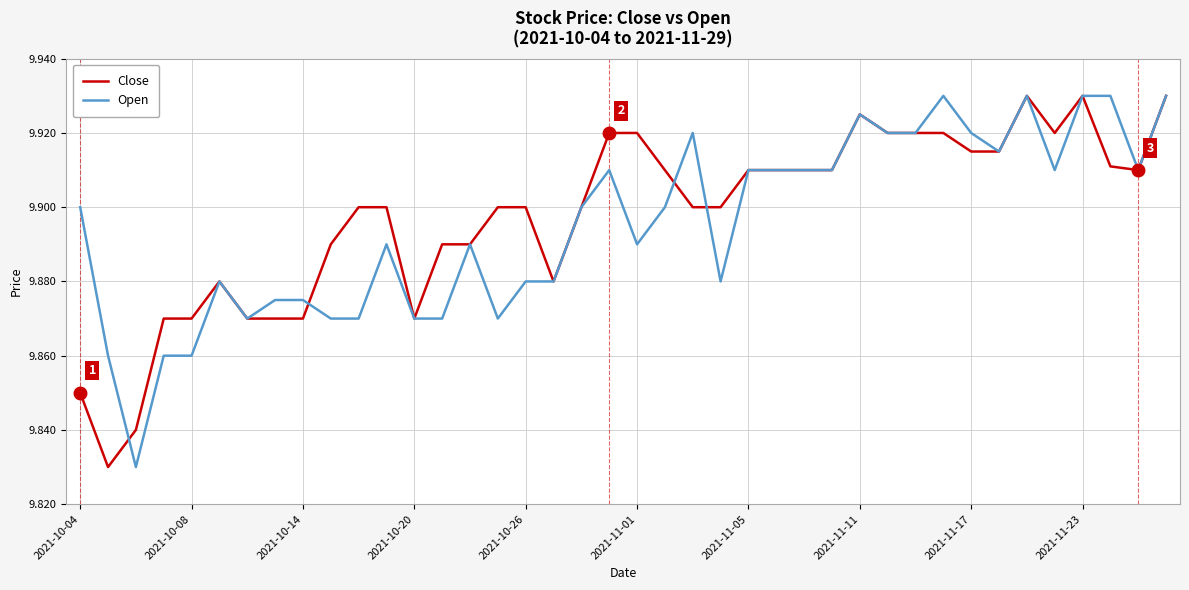

What is the difference between the maximum and minimum values in the Open series?

0.1